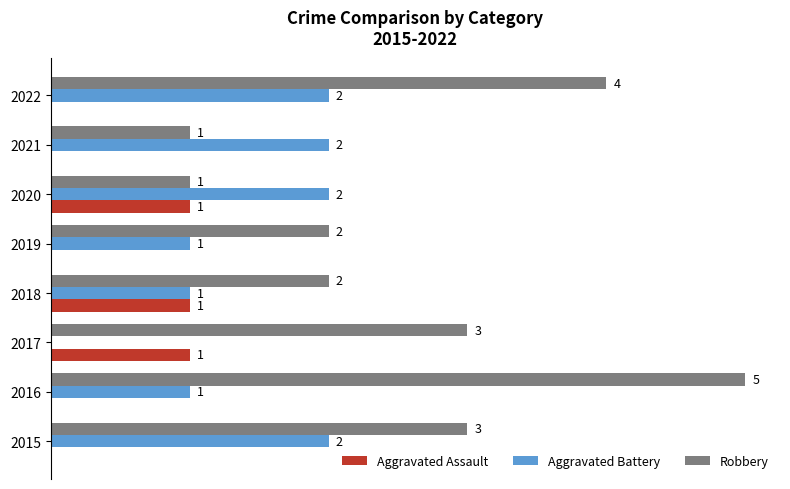

Is the value of Aggravated Battery at 2016 greater than the value of Aggravated Assault at 2019?

Yes